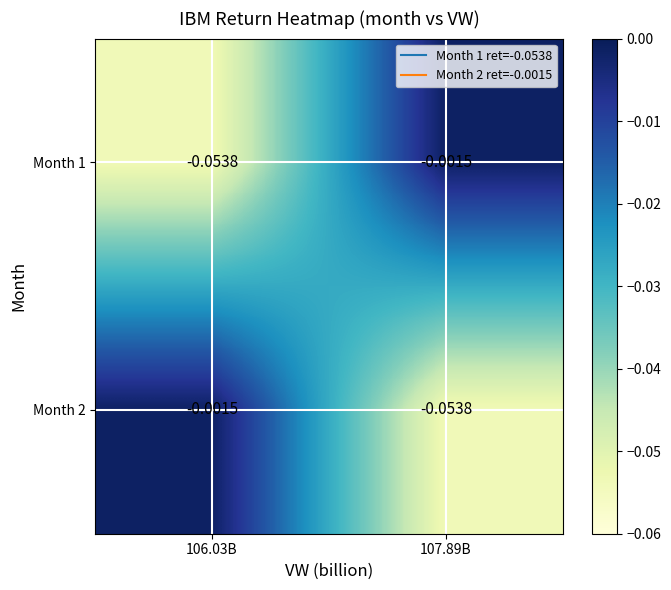

Is the value of Month 2 at 107.89B greater than the value of Month 1 at 107.89B?

No